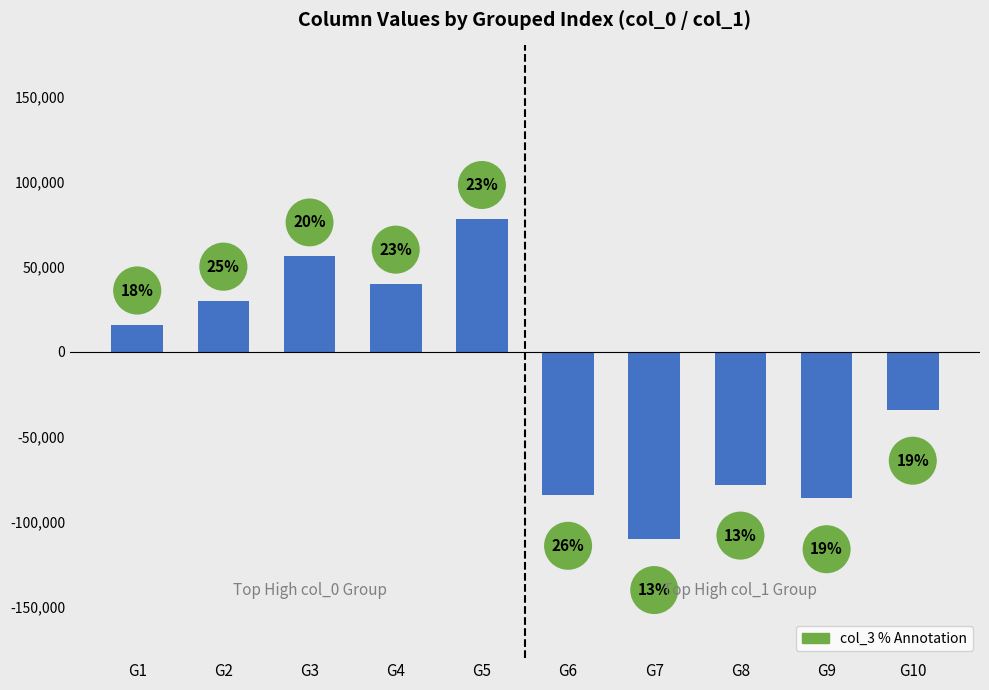

What is the value of the Top High col_1 Group bar at the 1st from the left?

-84000